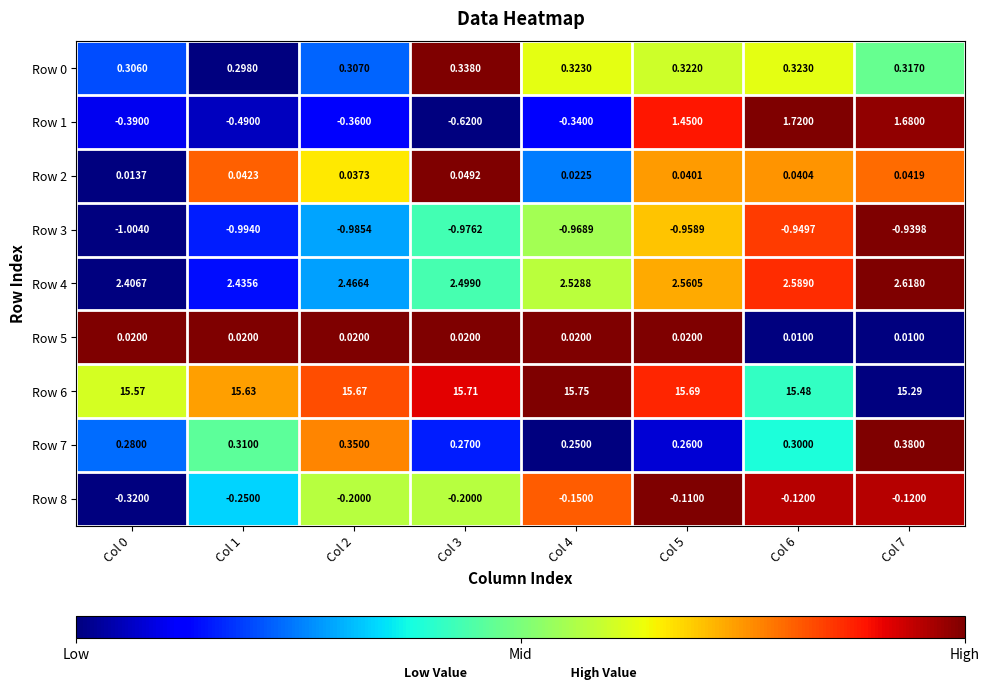

How many distinct data groups are displayed?

9